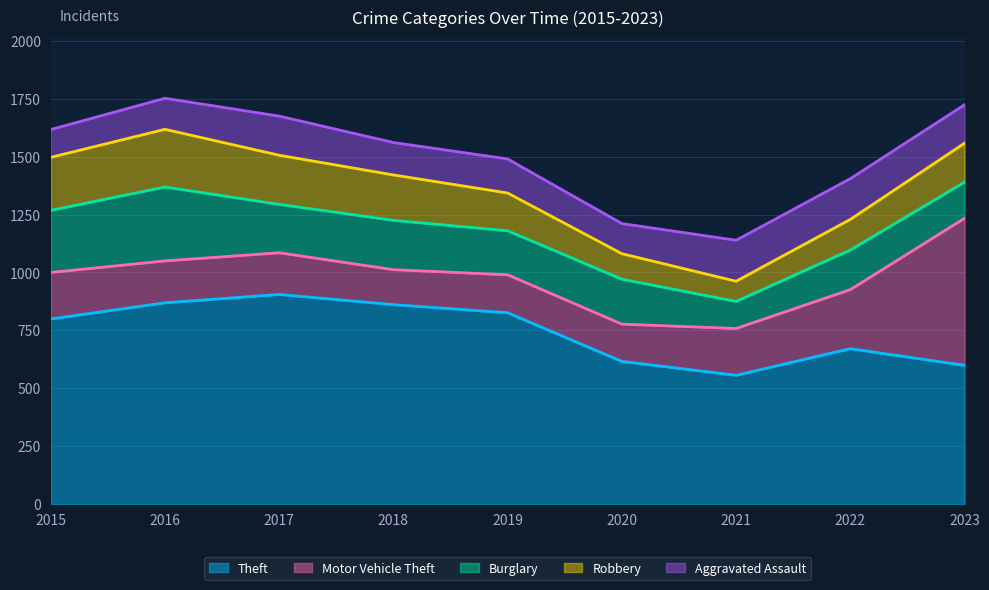

How many intersections are there between Aggravated Assault and Robbery?

2